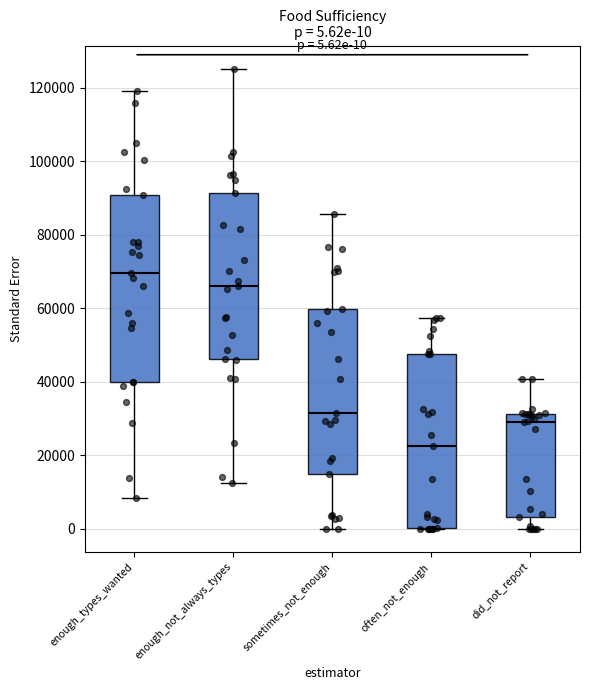

Which box has the highest median line?

enough_types_wanted